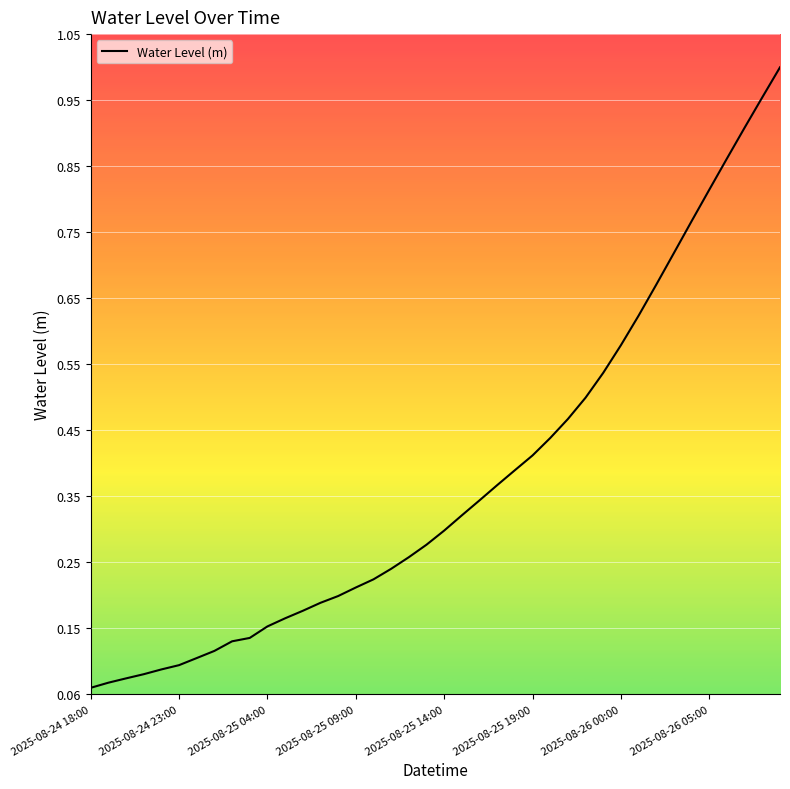

Does the chart have visible grid lines?

Yes